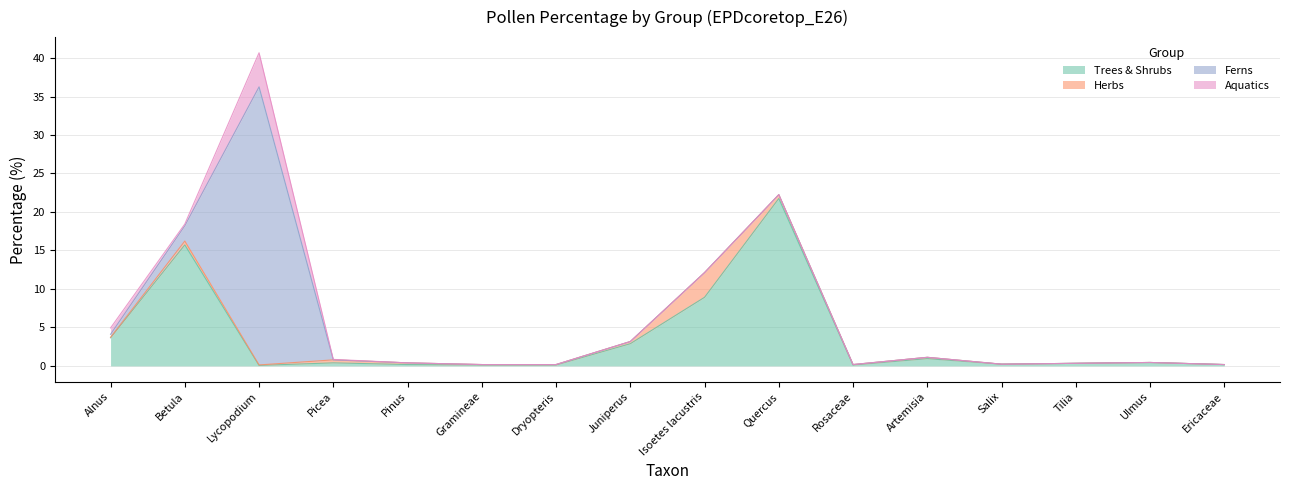

Is the value of Trees & Shrubs at Ericaceae greater than the value of Herbs at Quercus?

No